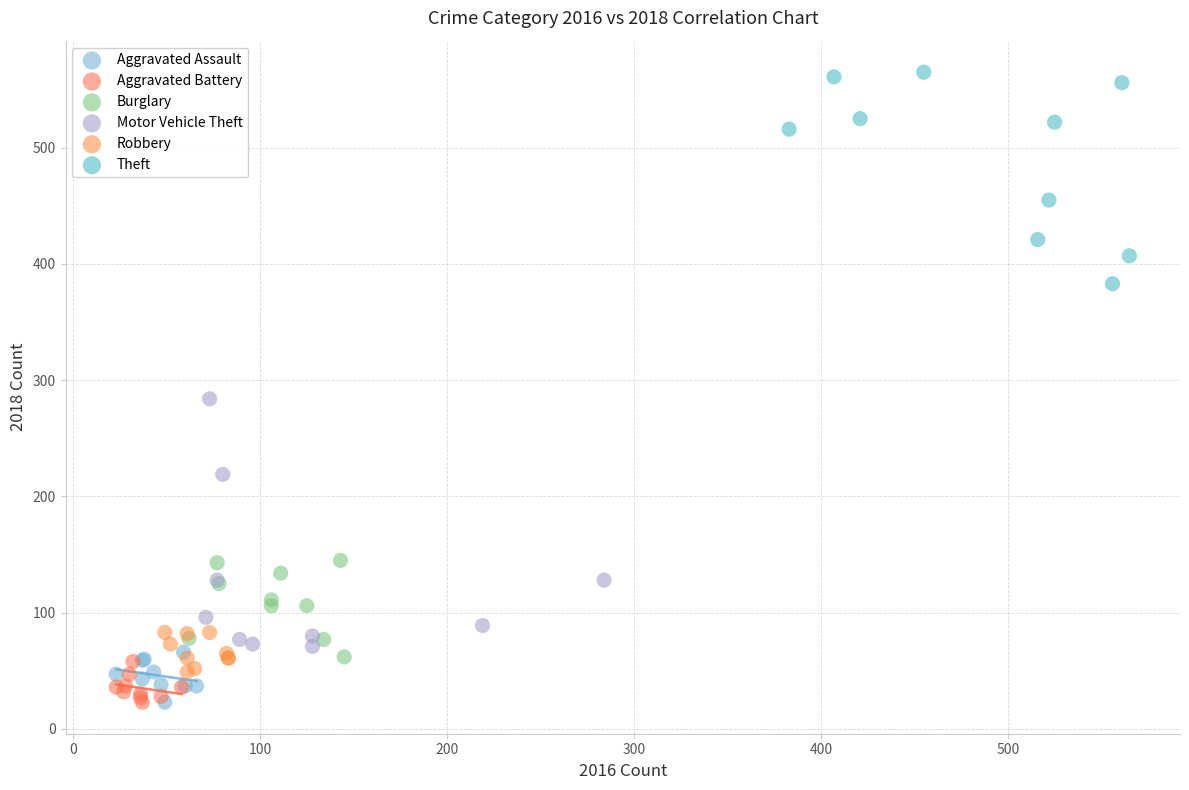

Which series reaches the maximum Y coordinate?

Theft